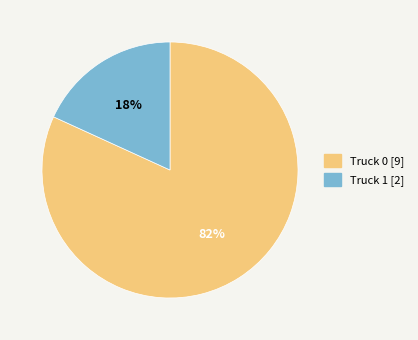

Is it true that Truck 1 is 4% of the pie?

False